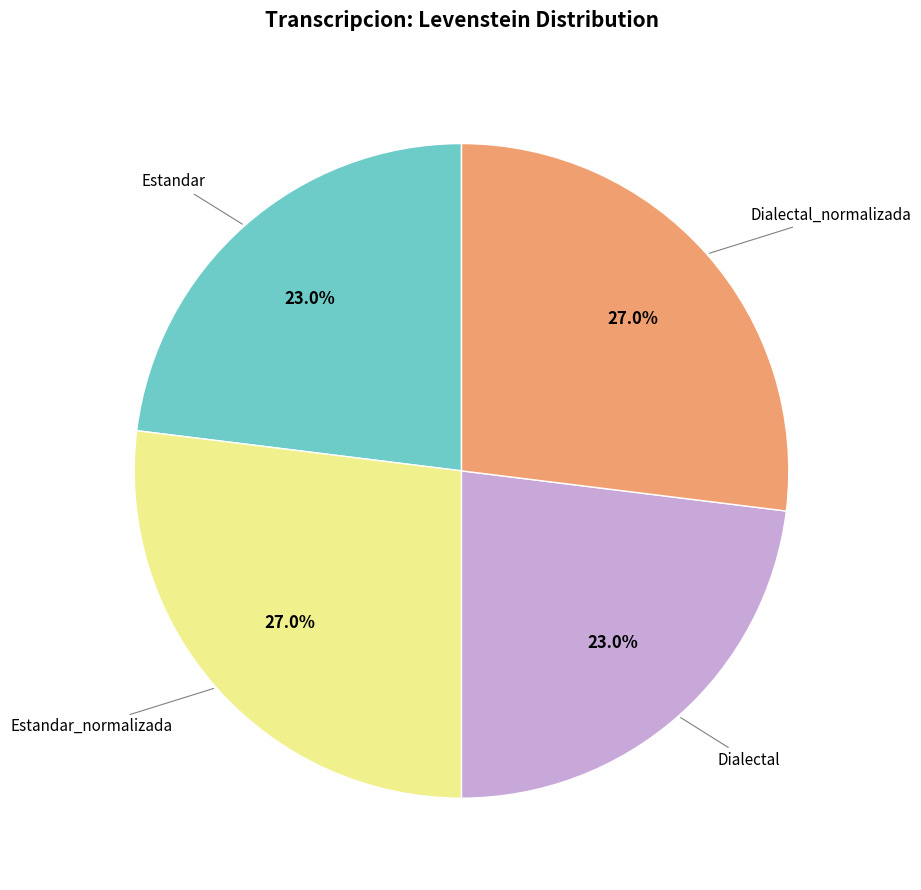

How many segments does this pie chart have?

4